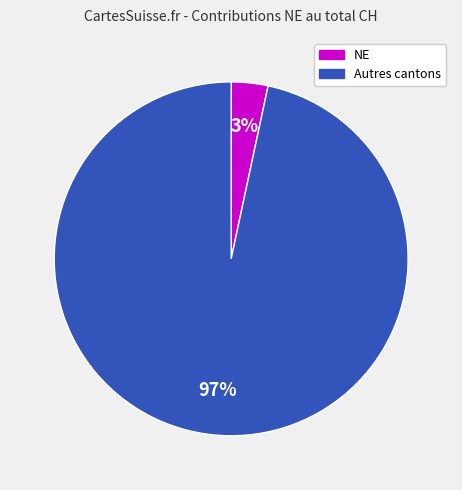

To the nearest percent, what is the average slice percentage?

50%